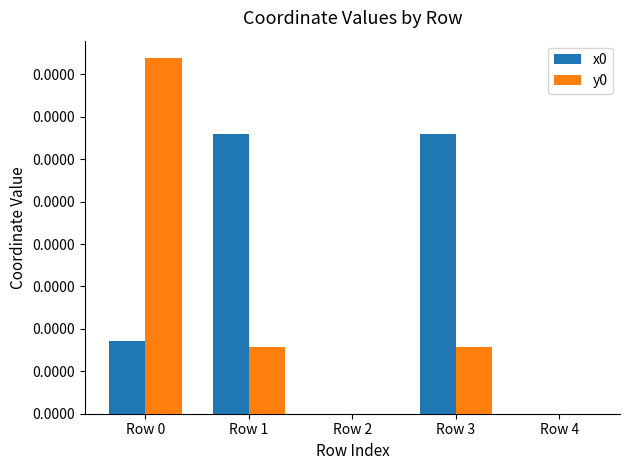

Which category has the highest value in the y0 series?

Row 0